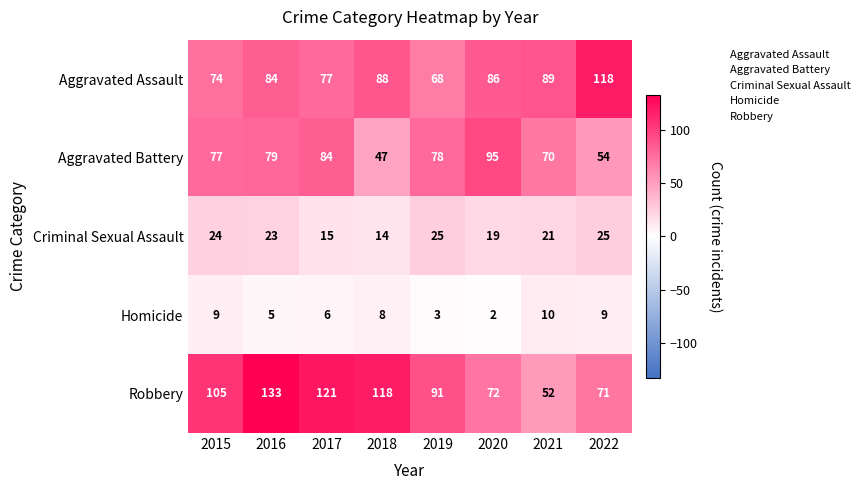

Is it true that Aggravated Assault equals 20 at 2016?

False